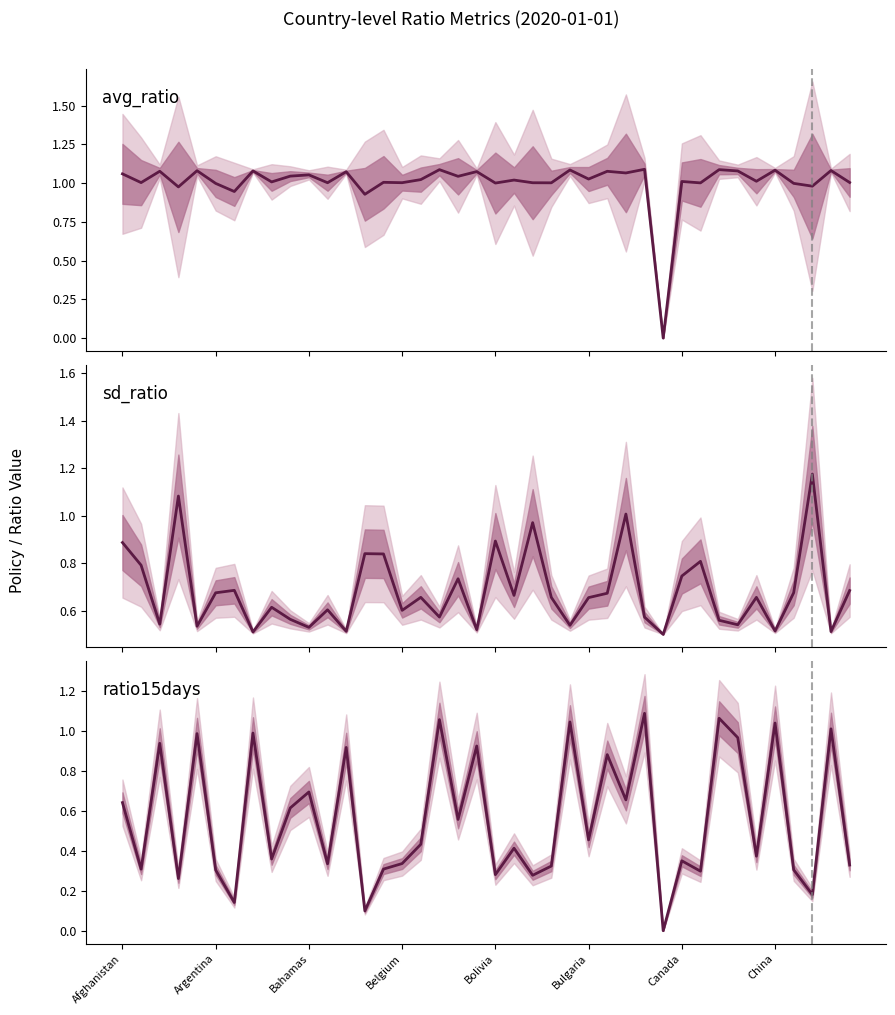

Which series has the largest total across all categories?

avg_ratio